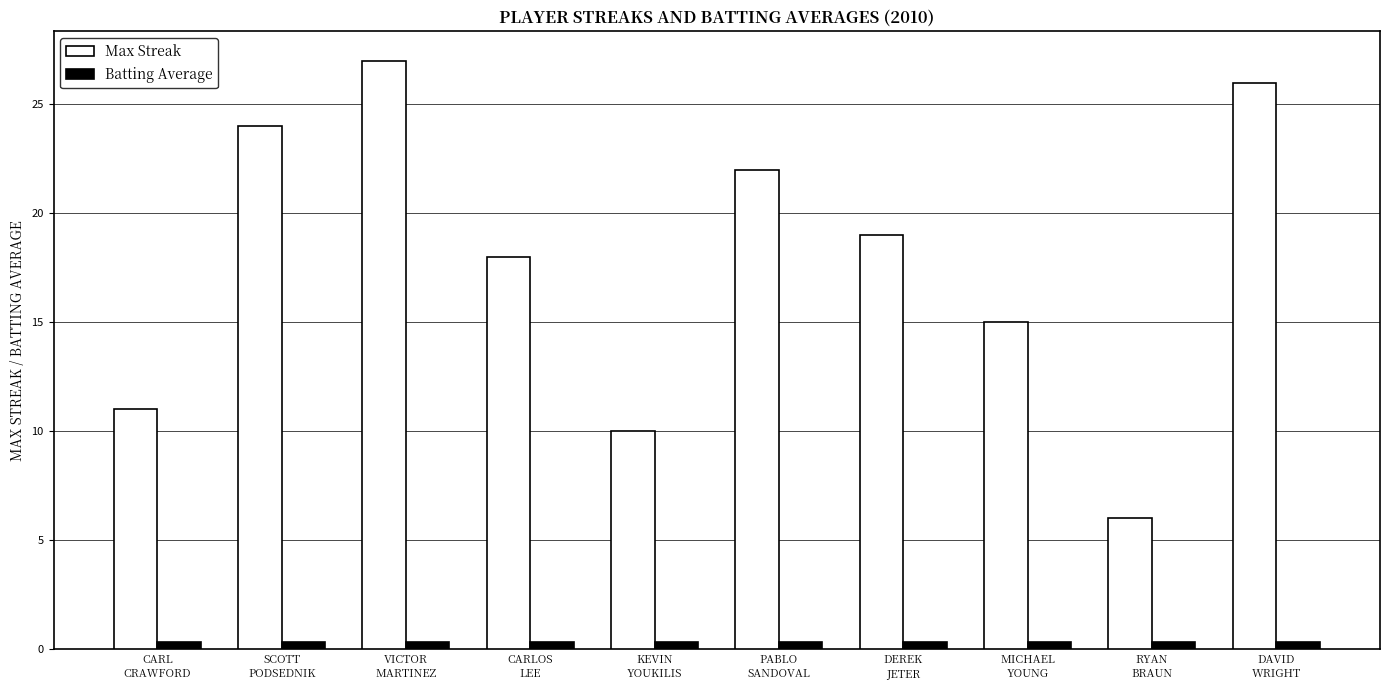

Which series has the widest spread of values?

Max Streak